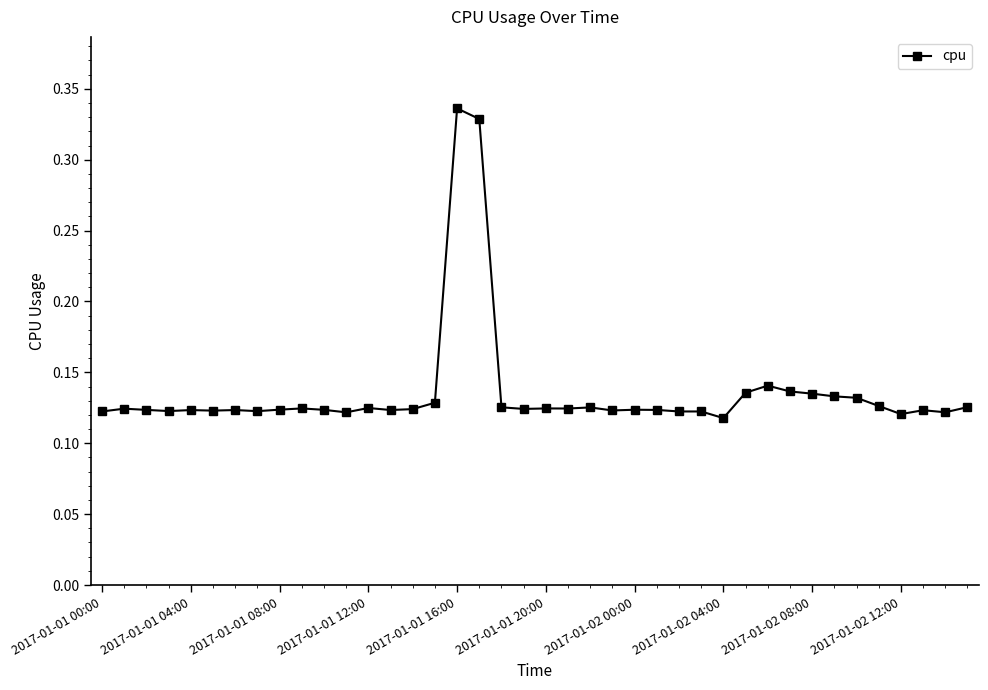

What is the sum of all values?

5.4